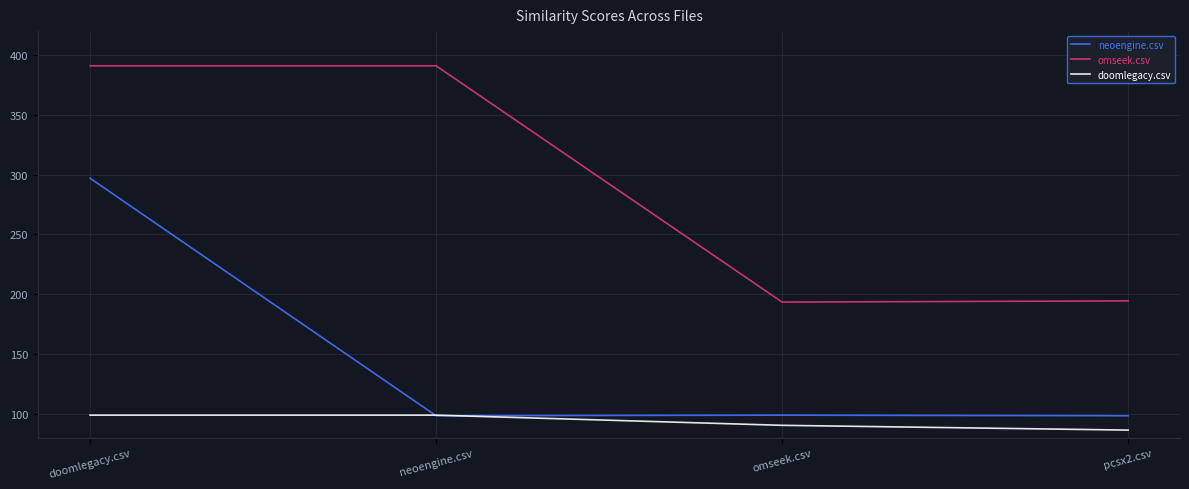

True or false: omseek.csv and doomlegacy.csv intersect in this chart.

False